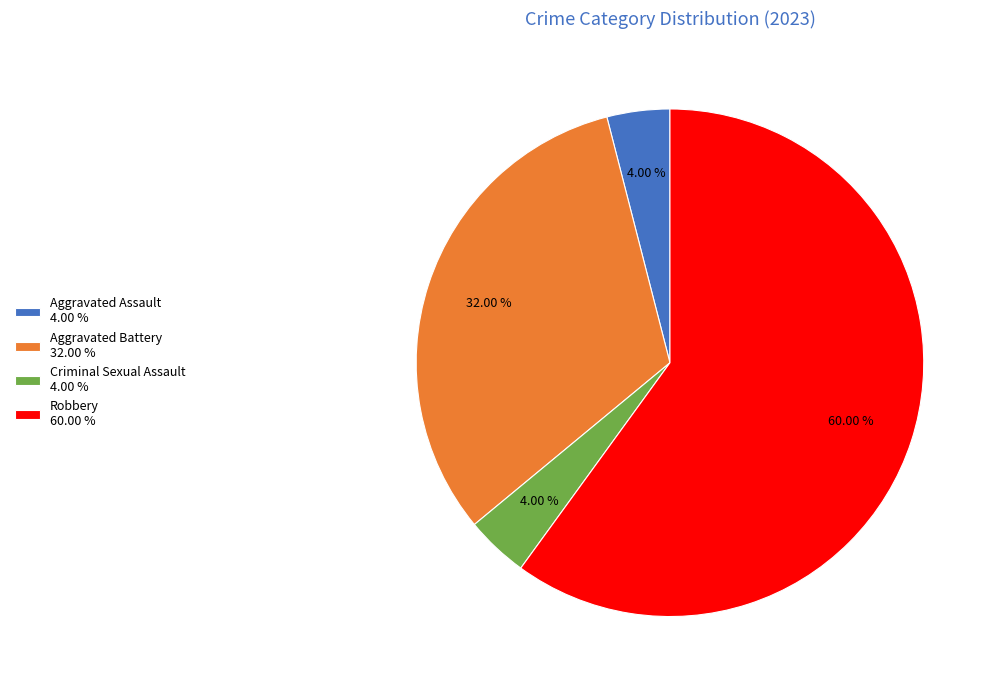

Which category has the biggest portion of the pie?

Robbery